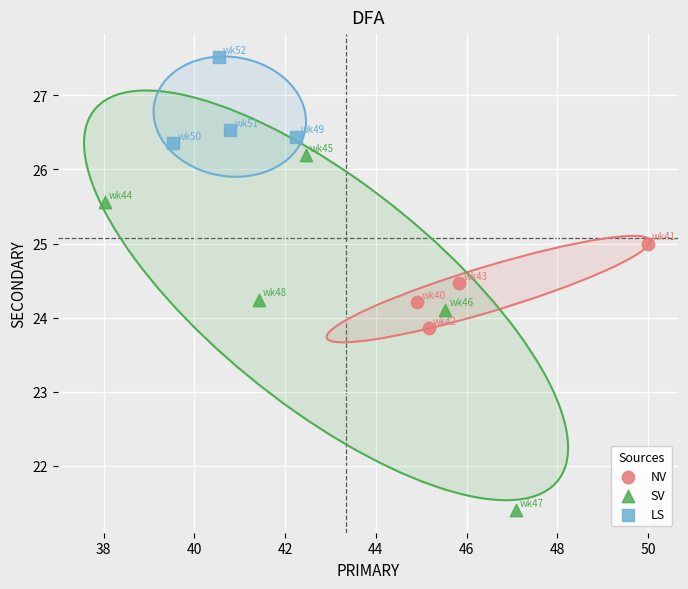

Which series has the widest spread of Y values?

SV